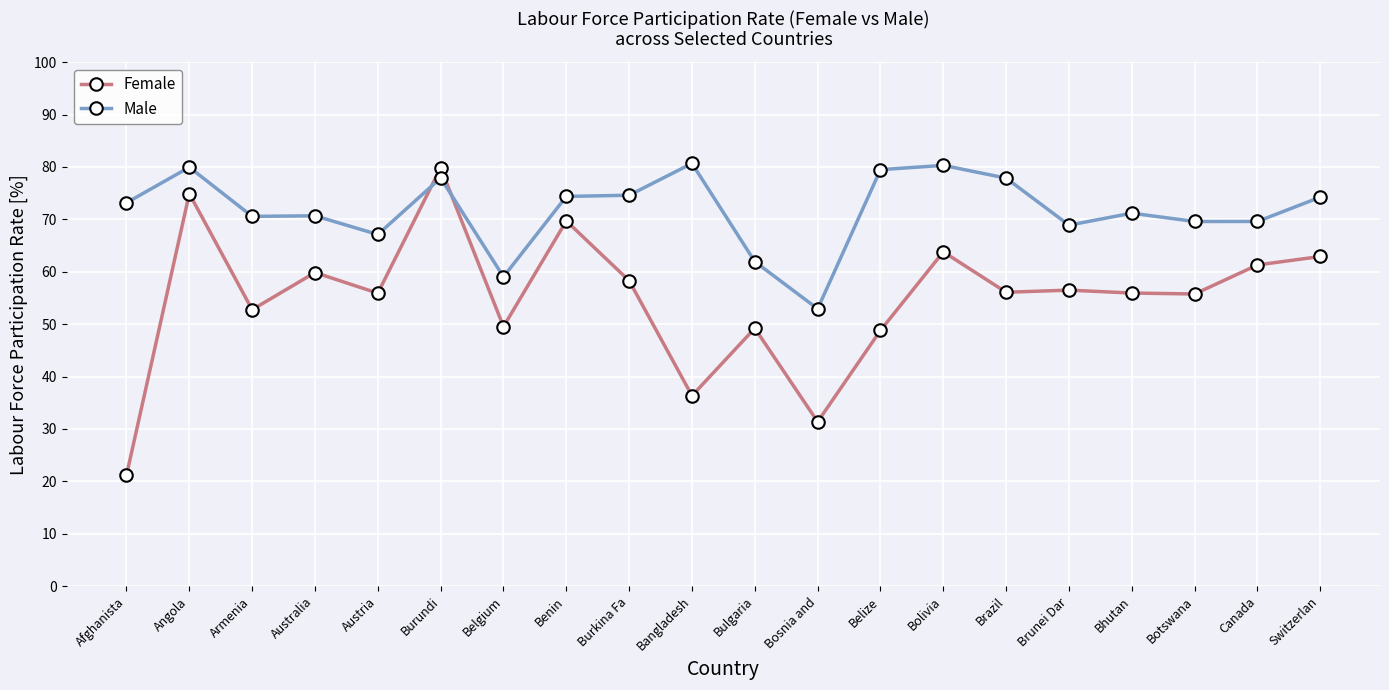

Which category has the highest value in the Female series?

Burundi